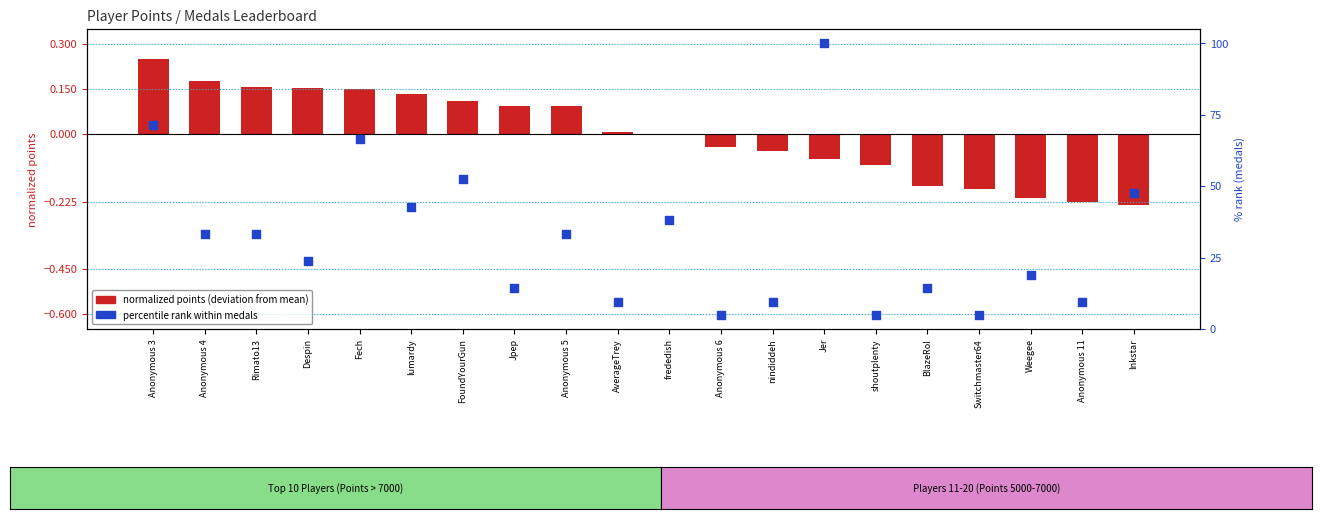

Which series reaches the minimum Y coordinate?

normalized points (bar)